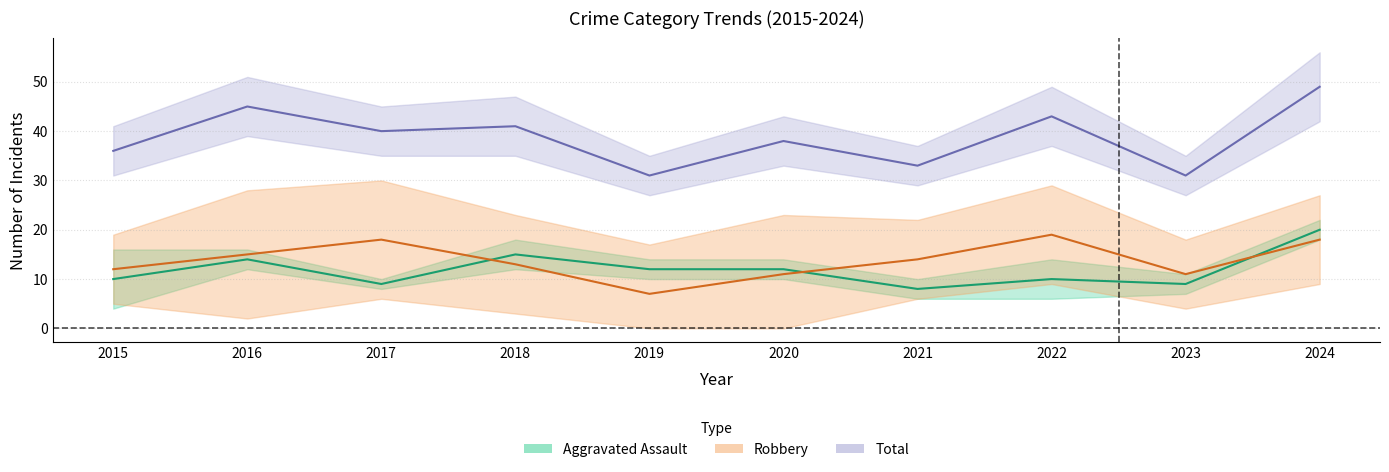

True or false: Total has a value of 11 at 2017.

False